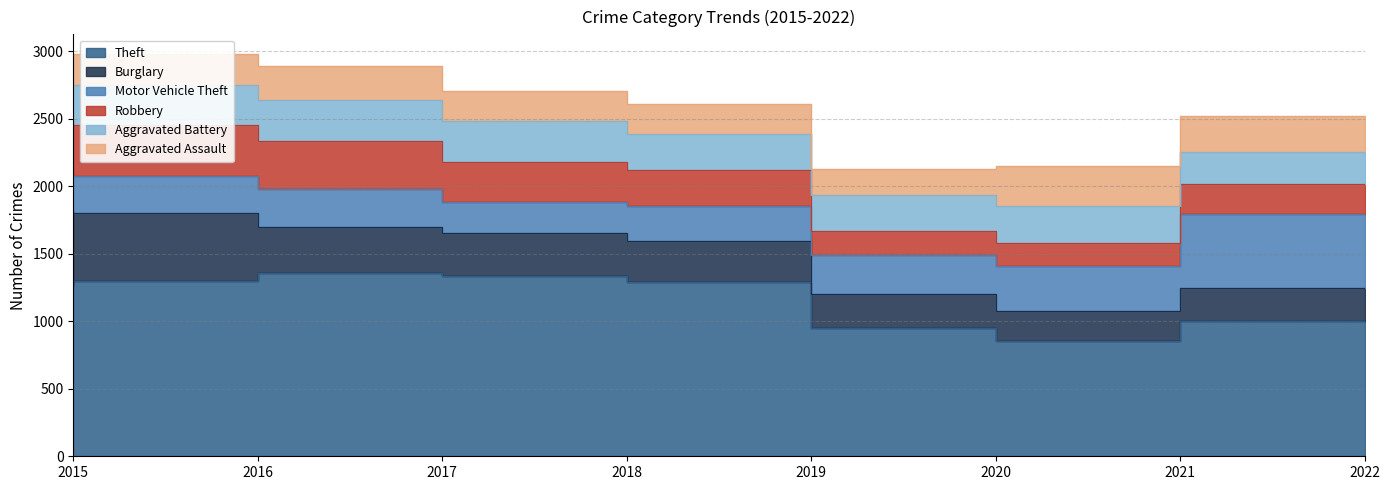

Which series ends up on top after the final intersection of Aggravated Assault and Burglary?

Aggravated Assault